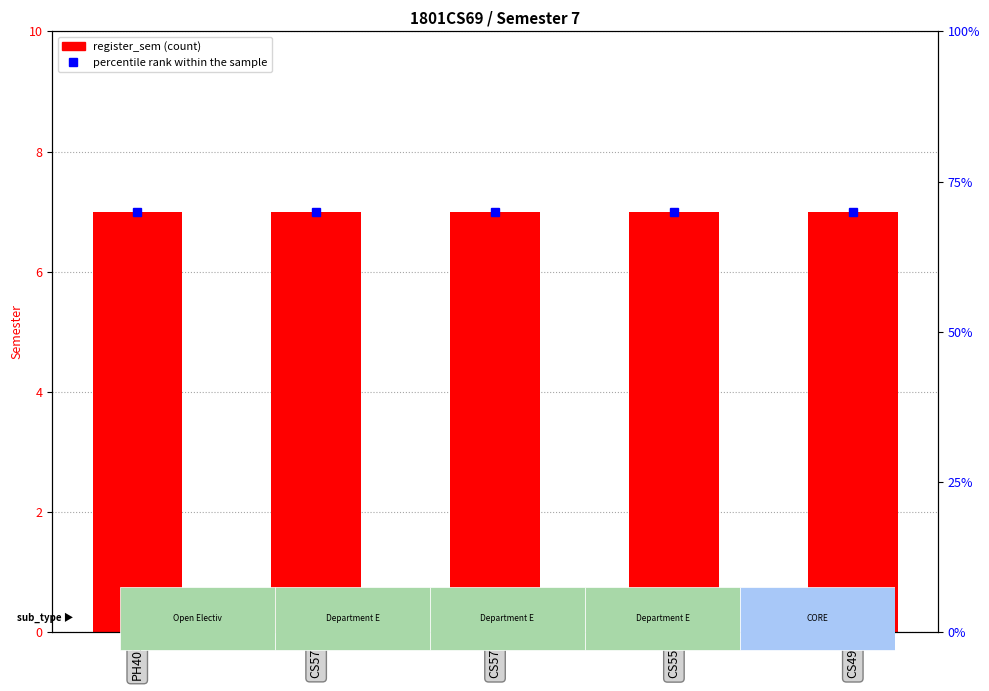

Rank the series at CS577 from highest to lowest value.

percentile rank within the sample, register_sem